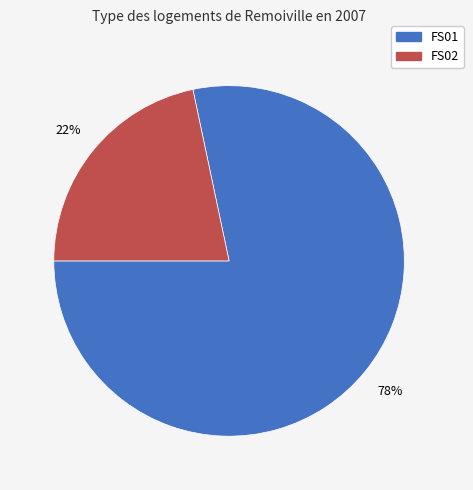

What percentage is the FS01 slice, to the nearest percent?

78%